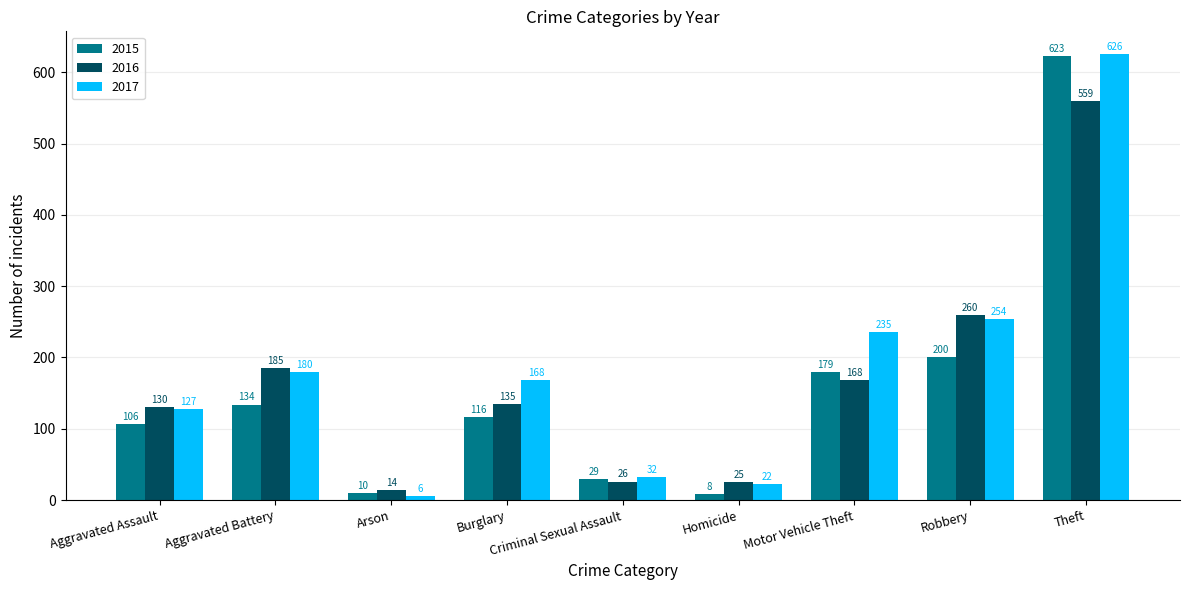

What is the approximate value of 2017 at Criminal Sexual Assault, to the nearest 50?

50